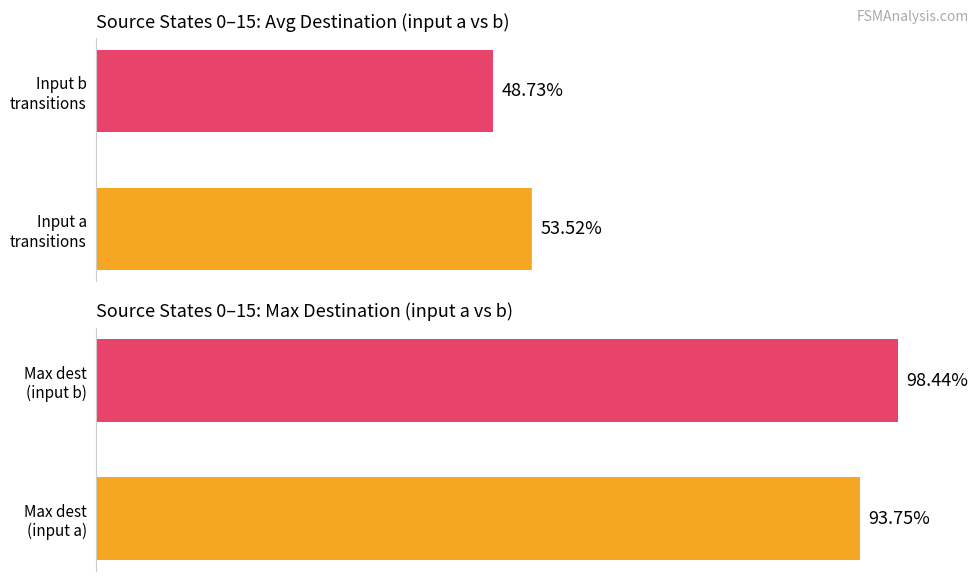

How many values in the Average destination state % series are below 53?

1